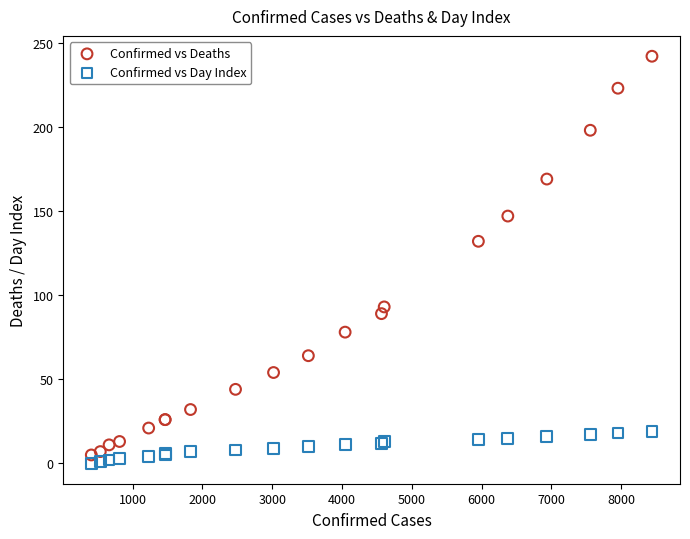

Across all series, what Y value is closest to 121?

132